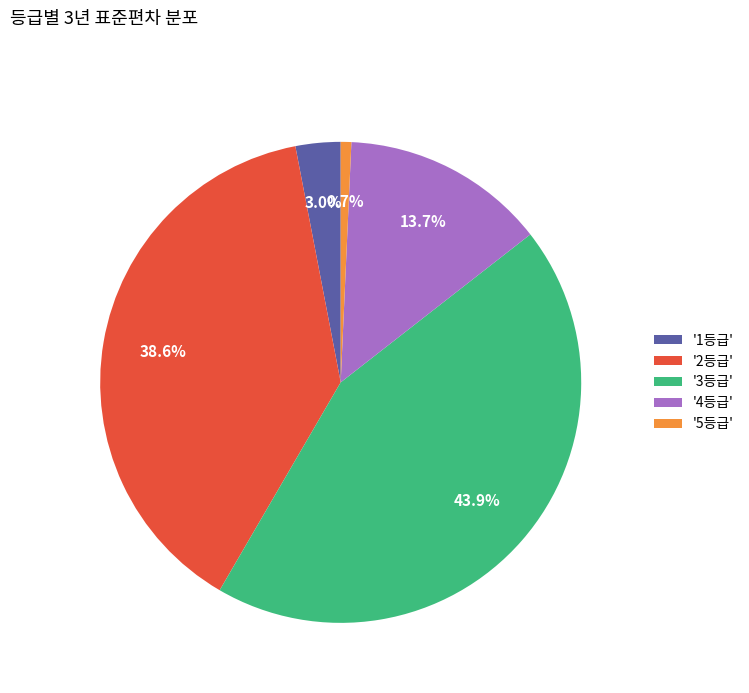

Is there a majority slice in this chart?

No